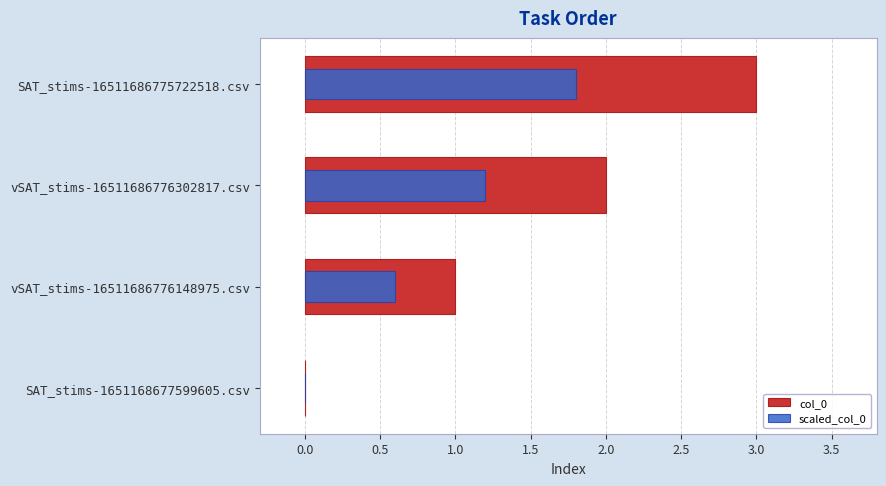

What is the change in value from 0.0 to 1.0?

+2